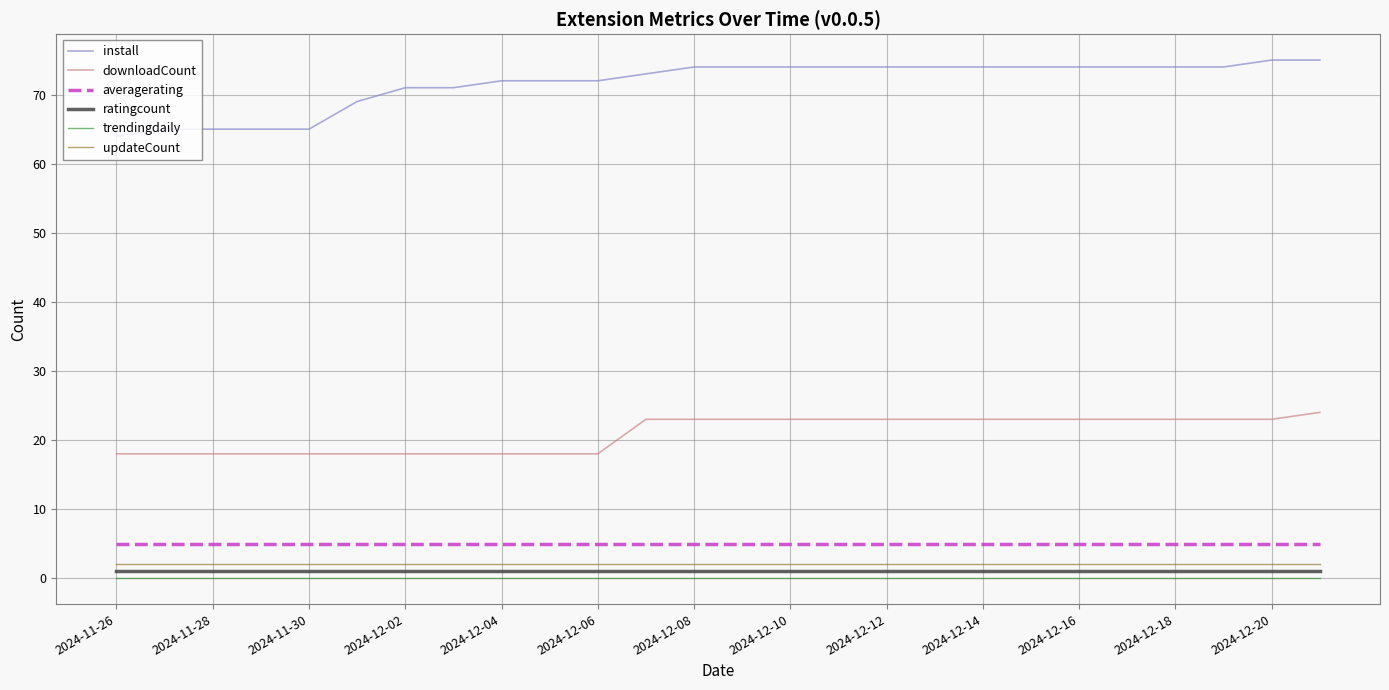

True or false: averagerating and ratingcount intersect in this chart.

False